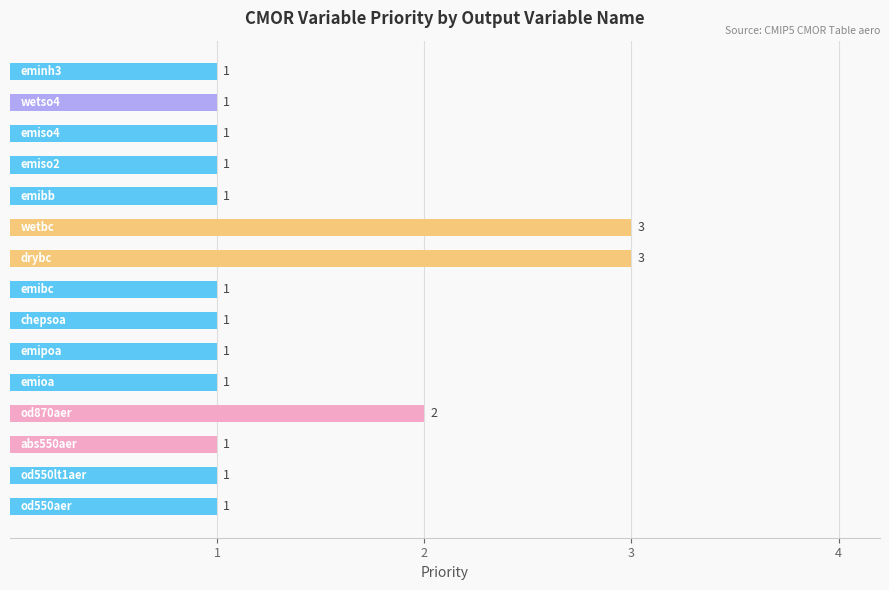

What is the sum of all values?

20